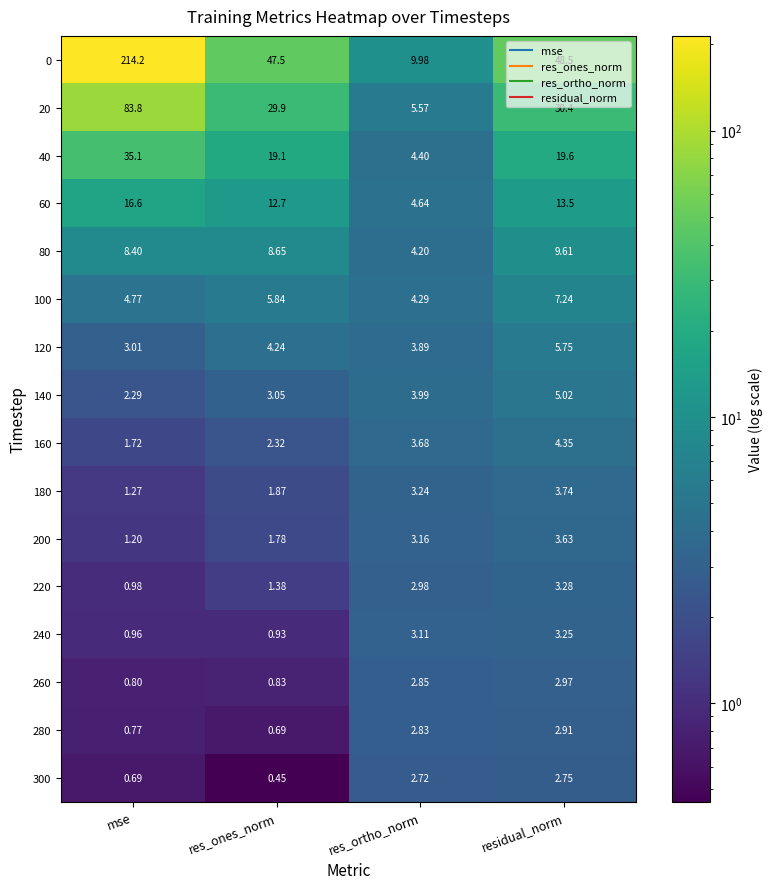

At how many categories does at least one series exceed 106?

1